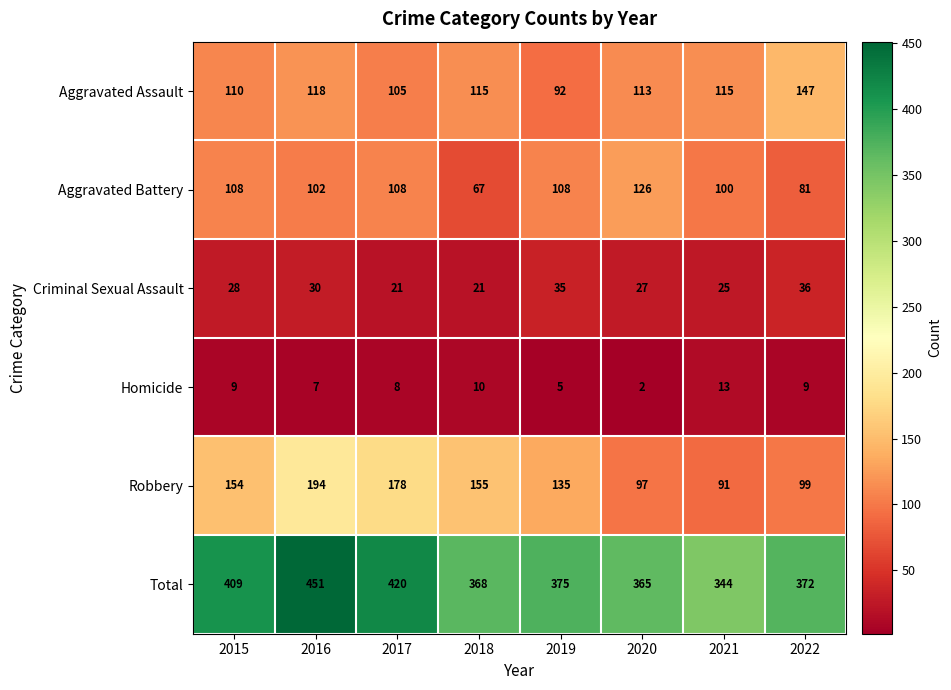

At 2019, list the series in order from smallest to largest.

Homicide, Criminal Sexual Assault, Aggravated Assault, Aggravated Battery, Robbery, Total